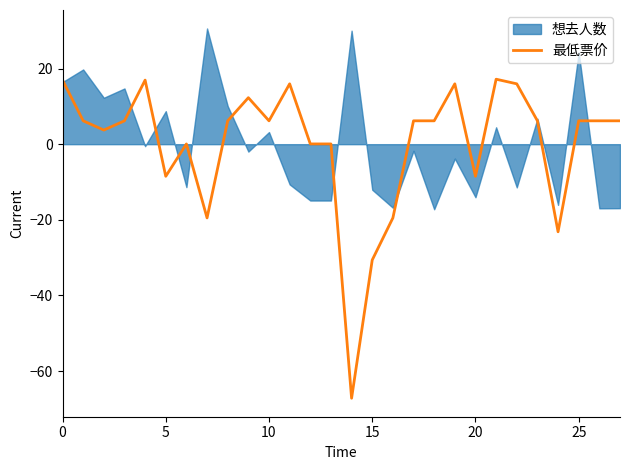

The value of 最低票价 at 15 is -47.5. True or false?

False